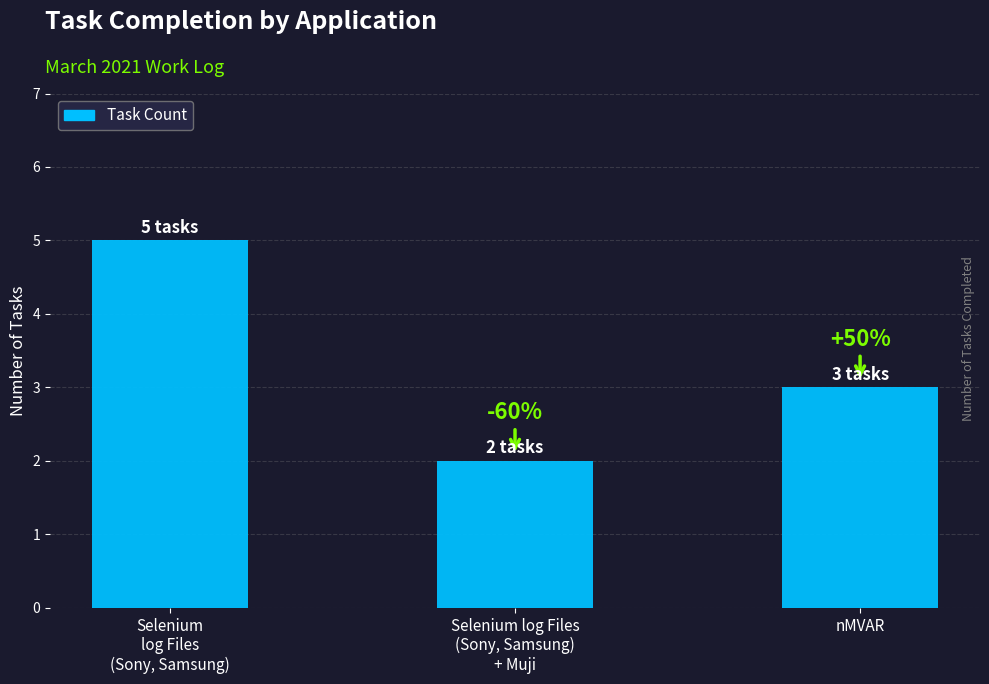

How many bars are there in total?

3